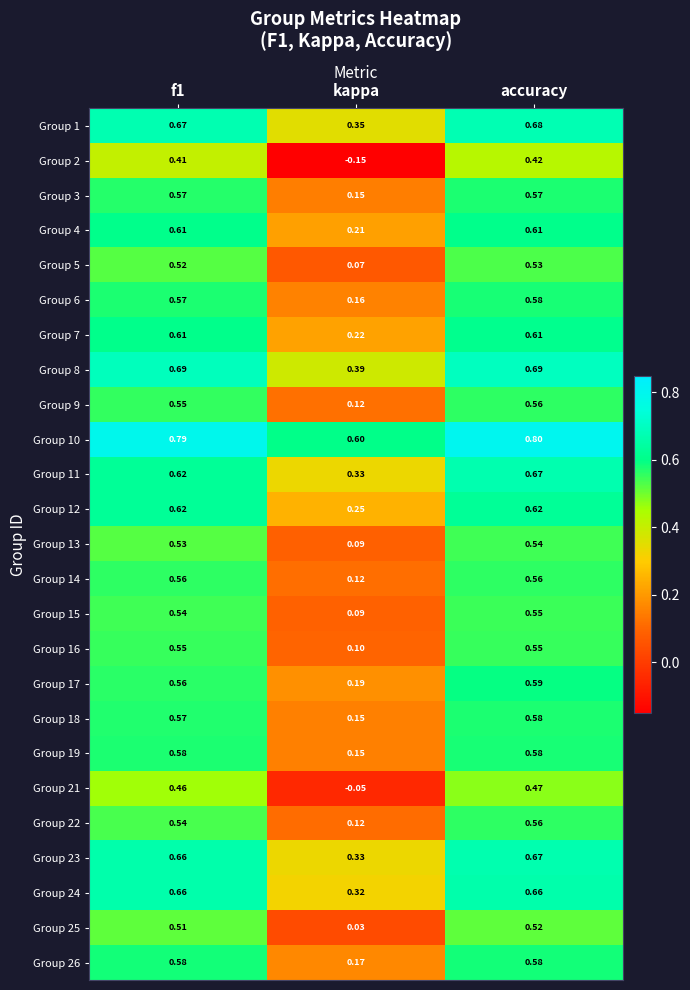

Where is Group 1 nearest to the value 0?

kappa